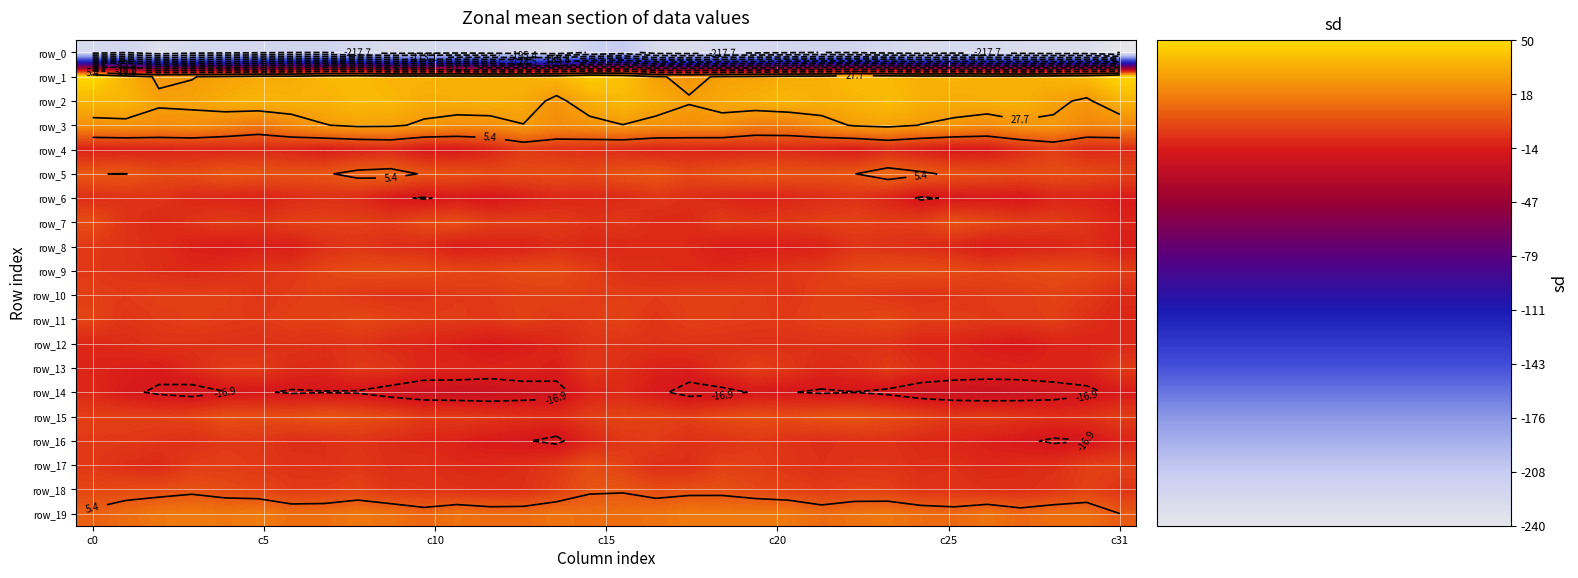

Rank the series by their maximum value, from highest to lowest.

row_1, row_2, row_3, row_19, row_5, row_18, row_15, row_7, row_9, row_17, row_11, row_10, row_13, row_4, row_16, row_8, row_6, row_12, row_14, row_0